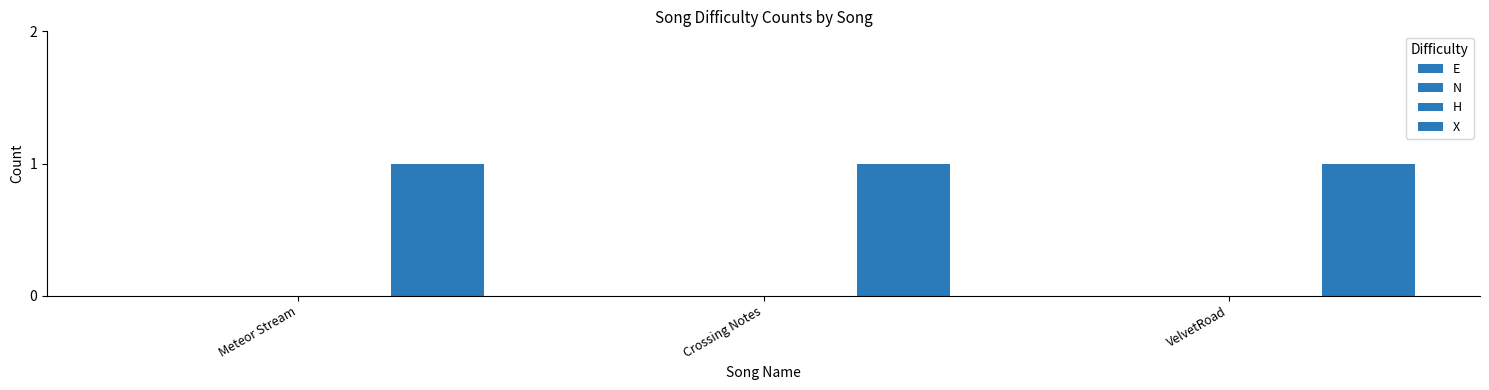

Is the value of E at Crossing Notes greater than the value of H at VelvetRoad?

No